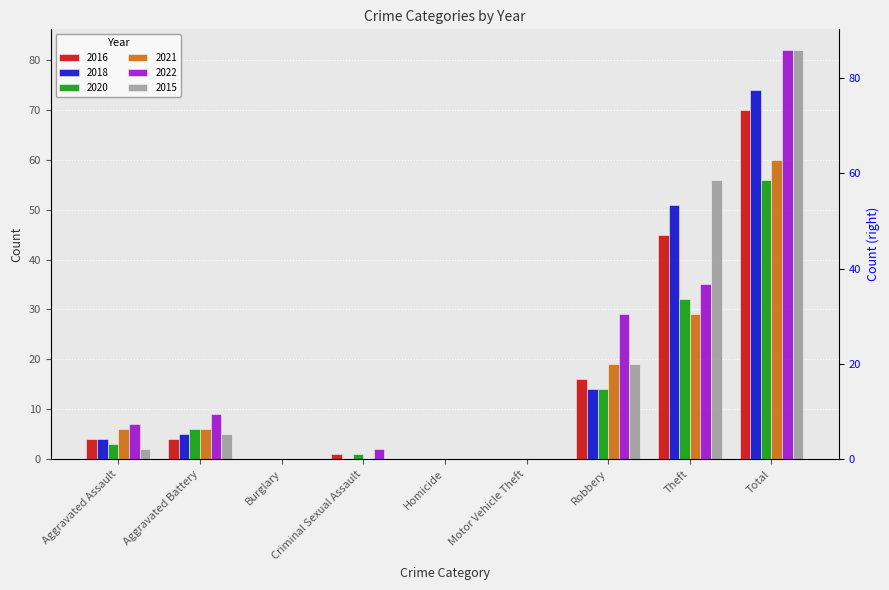

What is the maximum value for 2021?

60